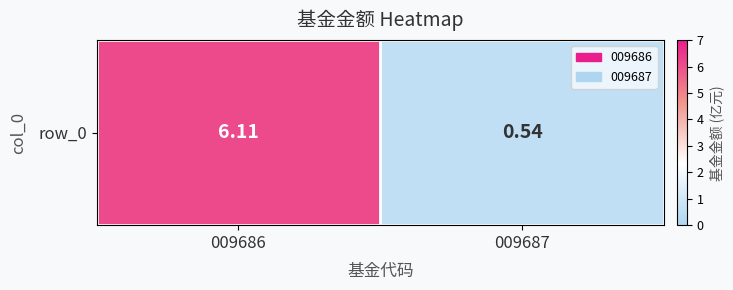

Which category has the highest value across all series?

009686